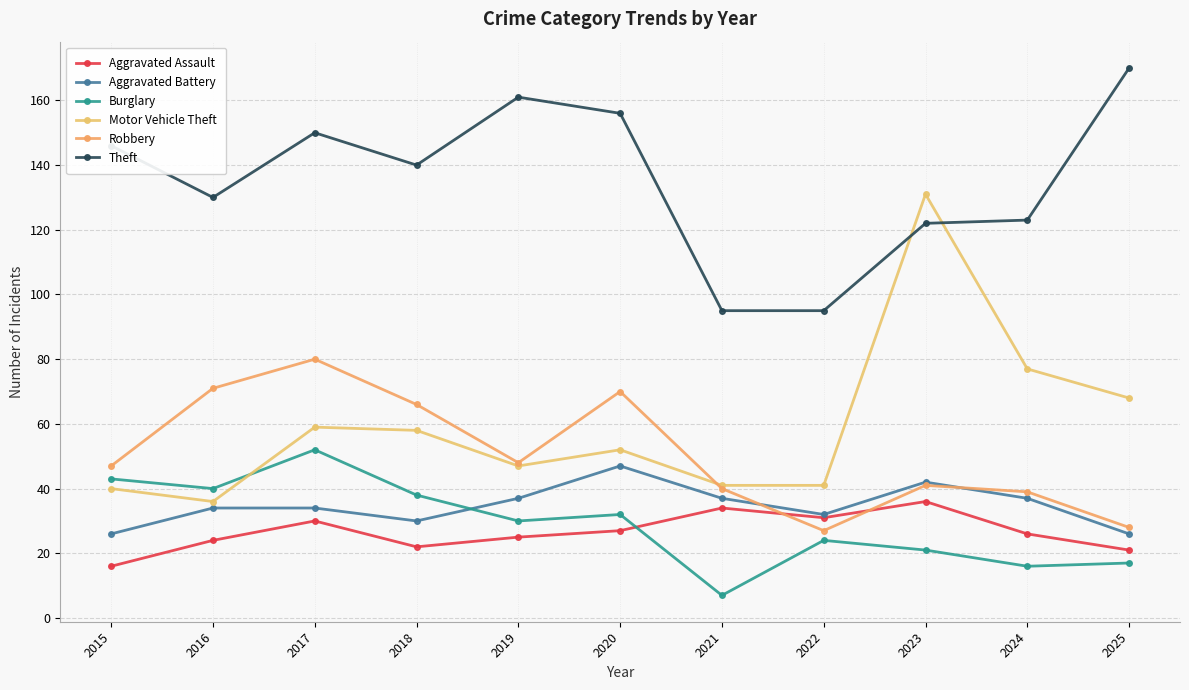

What is the maximum value shown in the chart?

170